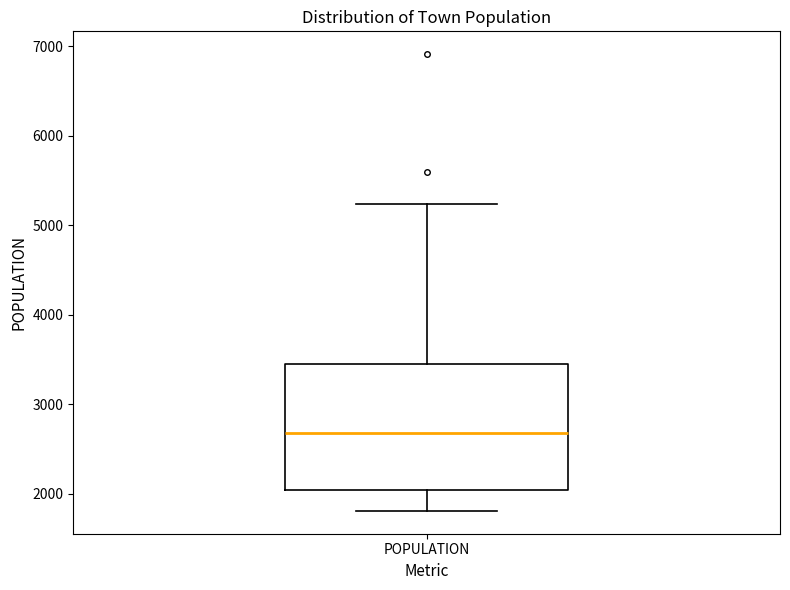

Transcribe this box plot: give where the median line is, the range the box spans, and where the two whiskers end, as read against the y-axis. The values are not printed on the chart, so give them approximately, as read against the axis.

median 2700, box 2000 to 3400, whiskers 1800 to 5200